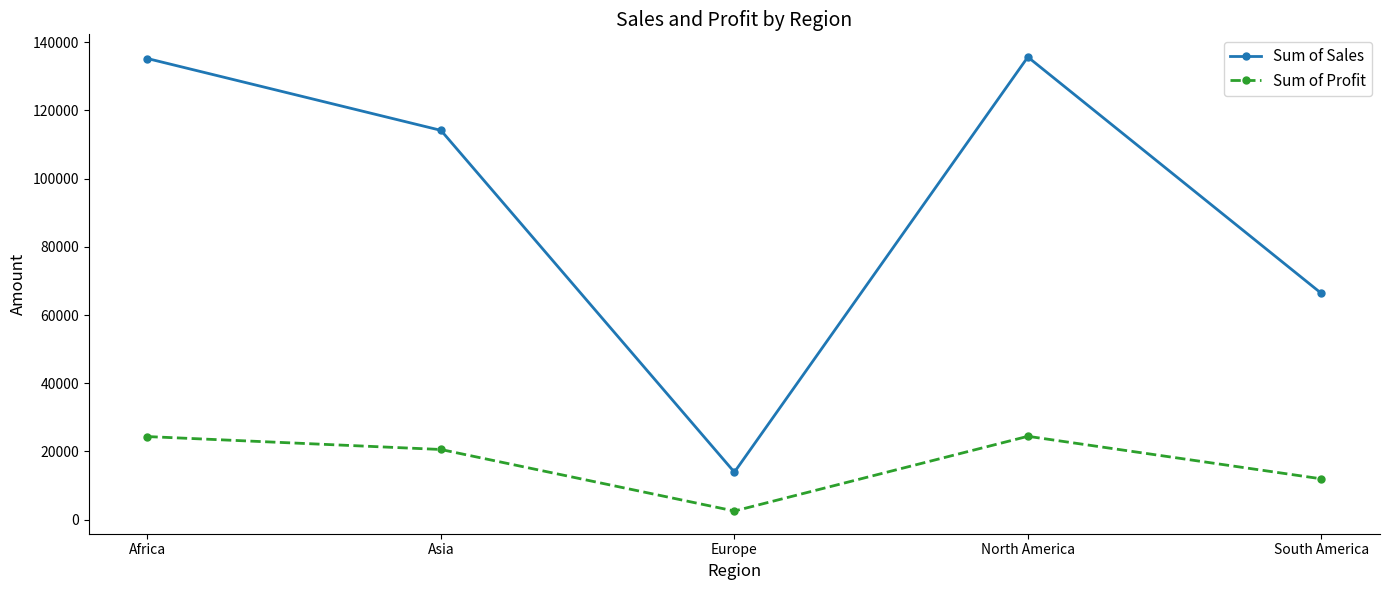

At how many categories does at least one series exceed 85957?

3